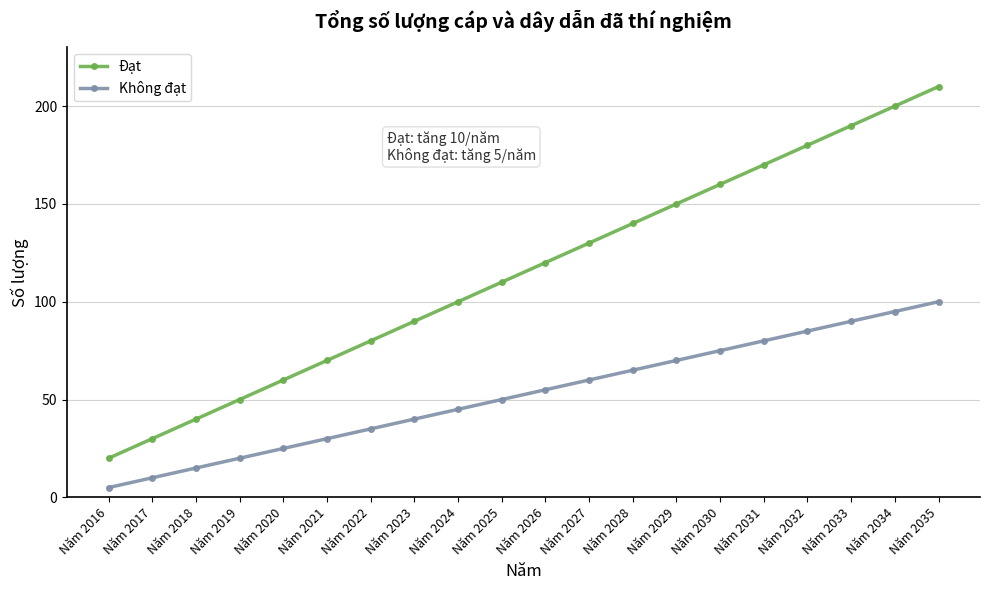

The Đạt series shows 70 at Năm 2021. True or false?

True